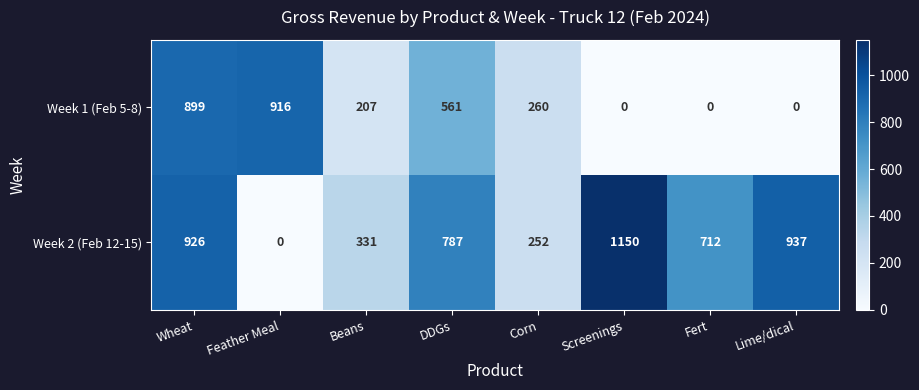

At which label is Week 1 (Feb 5-8) closest to 458?

DDGs